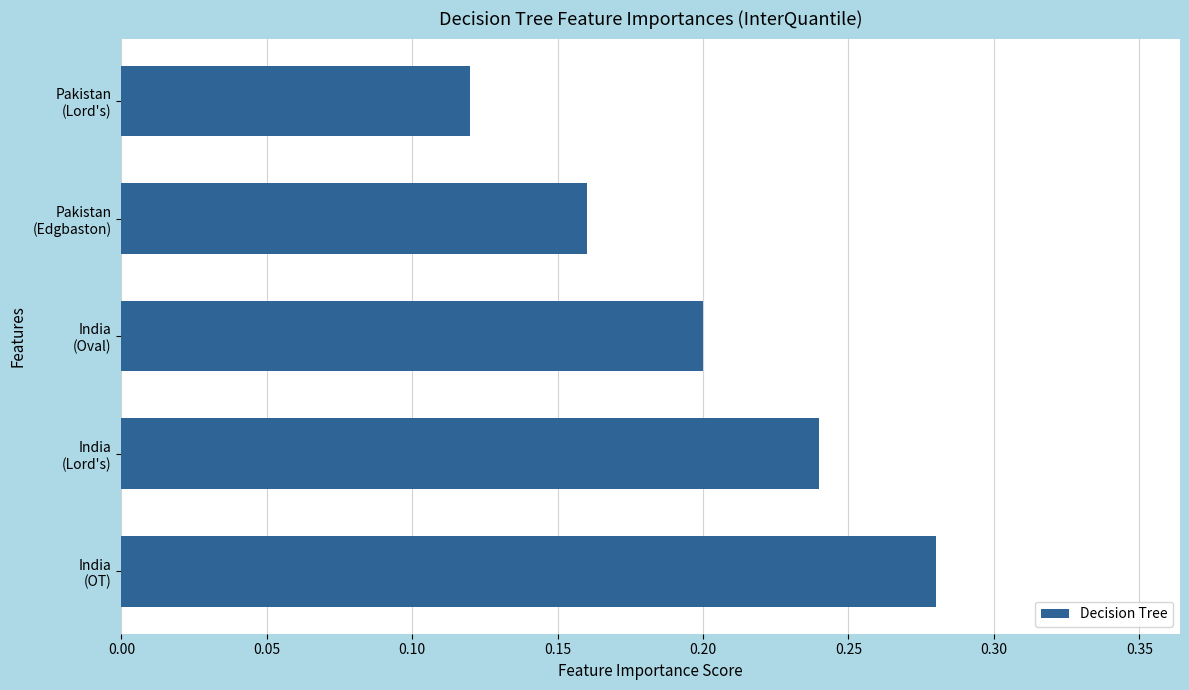

Count the values in the range 0 to 1.

5